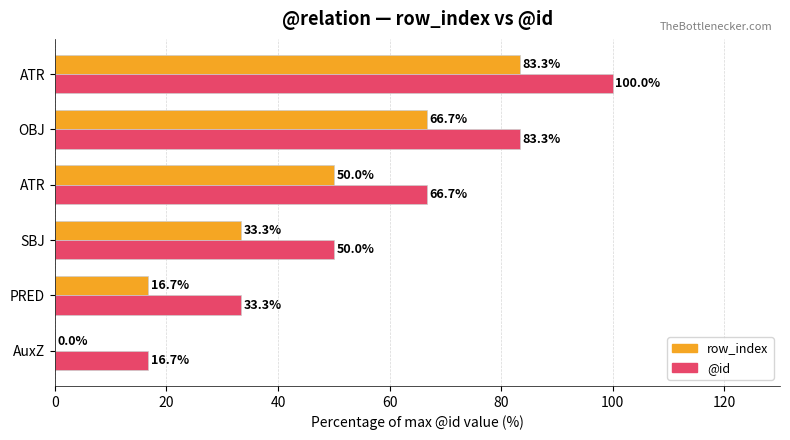

Count the number of data series in this chart.

2